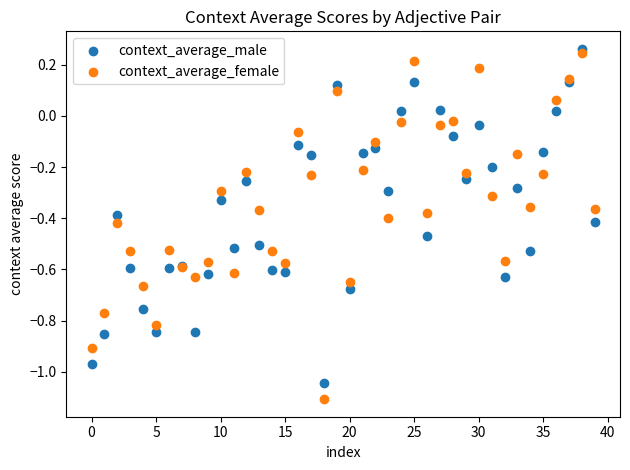

Which series contains the lowest Y value?

context_average_female